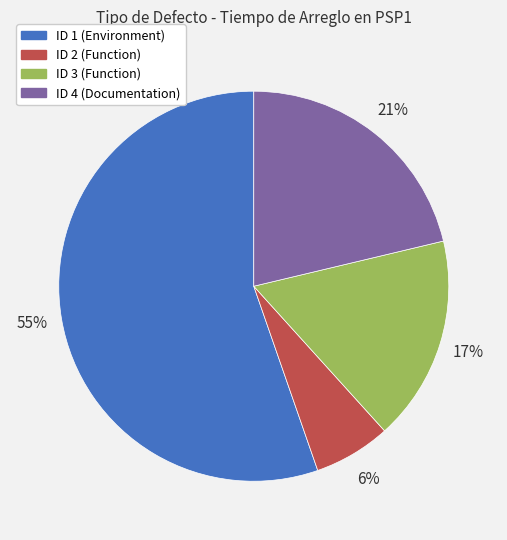

Between ID 3 (Function) and ID 1 (Environment), which is larger?

ID 1 (Environment)